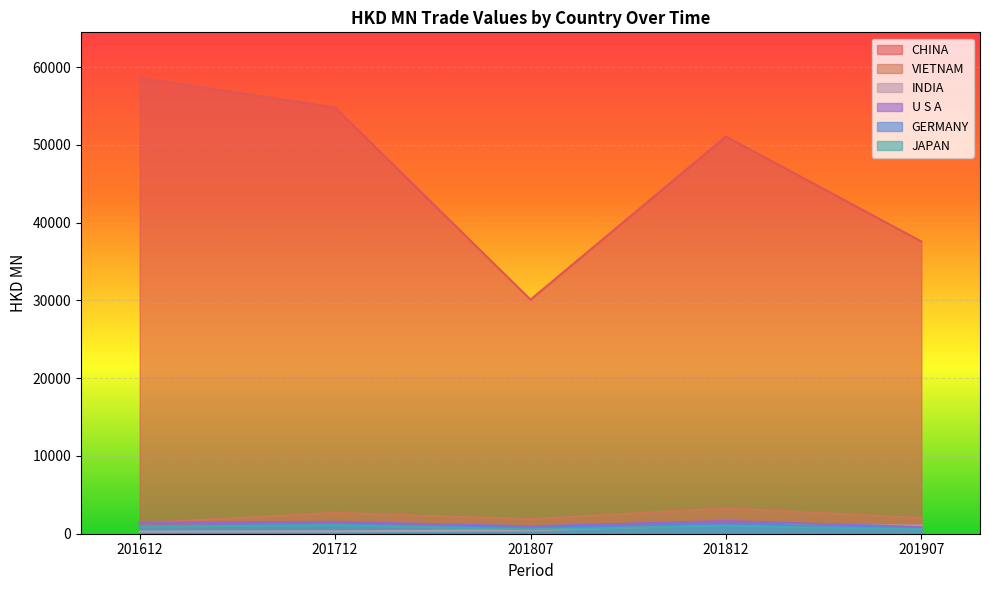

Does the chart display data point markers on the line(s)?

No